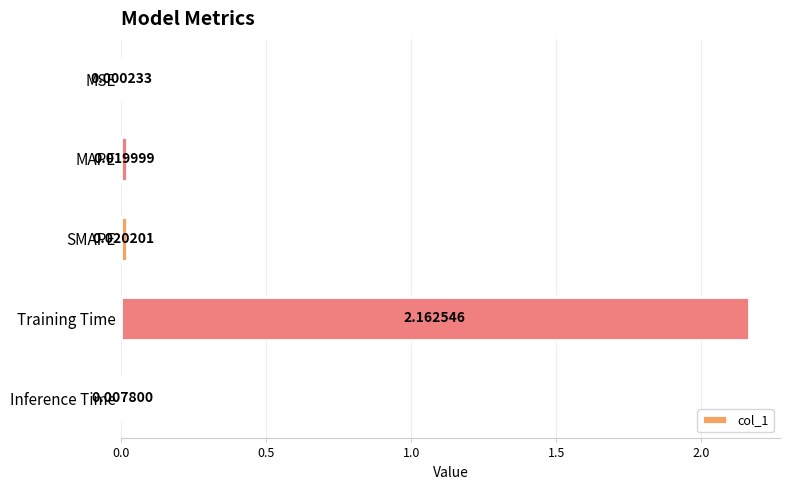

Which label corresponds to the largest value in the chart?

Training Time